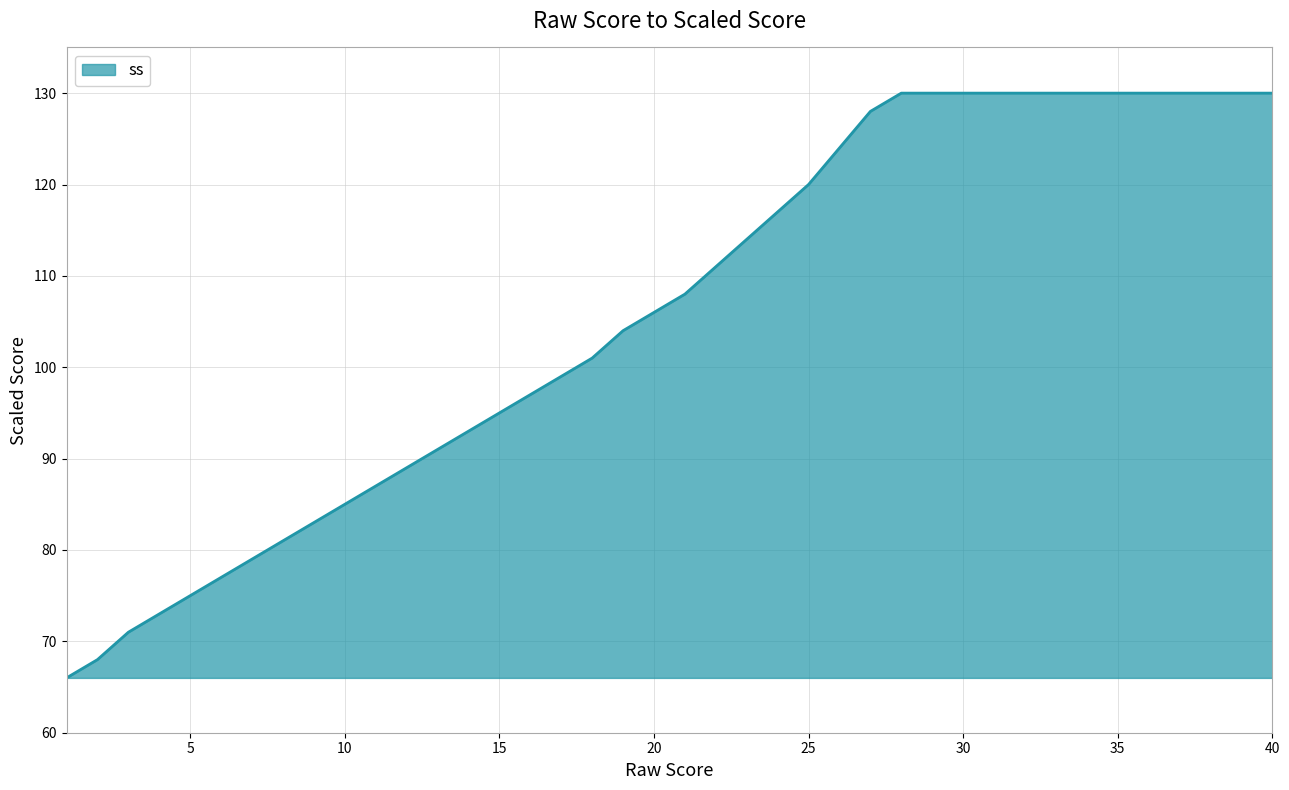

What is the difference between the maximum and minimum values?

64